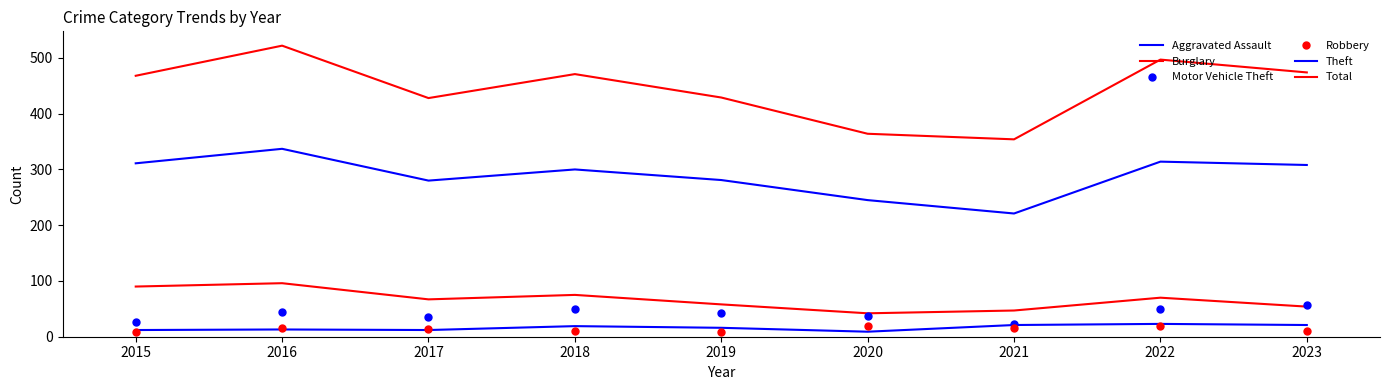

What is the approximate value of Theft at 2021?

221